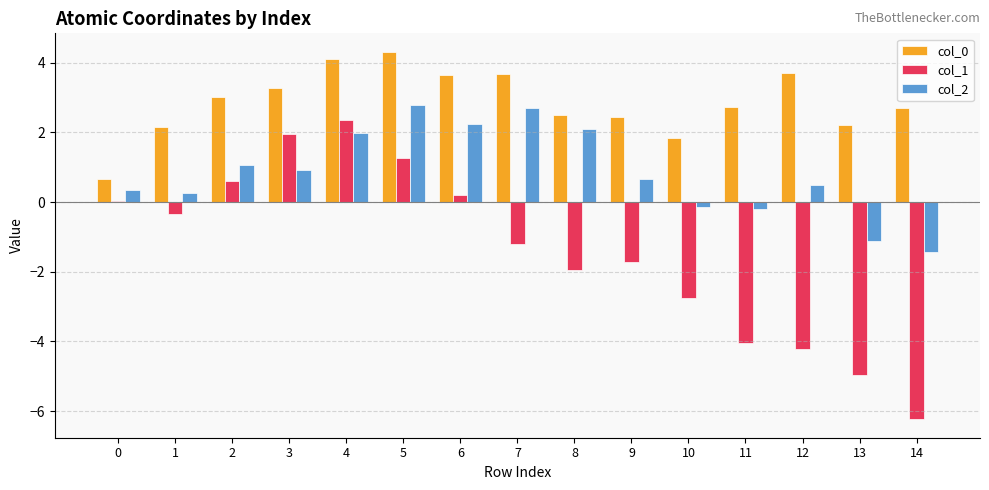

How many values in the col_0 series exceed 2?

13